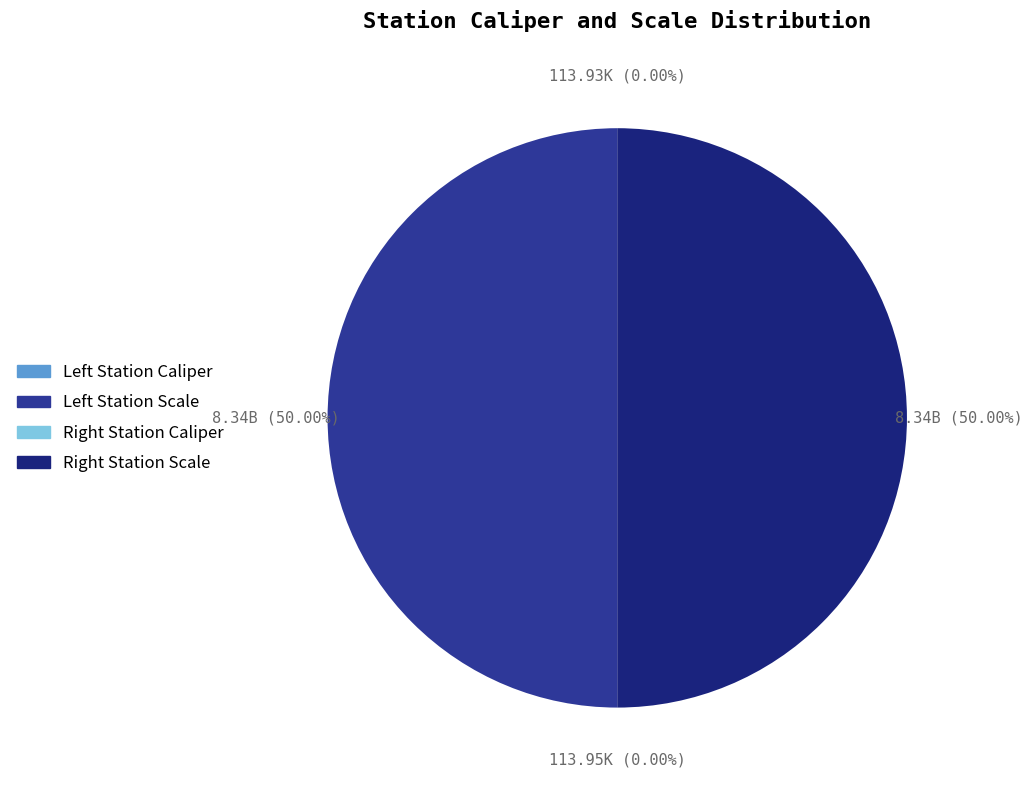

Rank the categories by value from highest to lowest.

Left Station Scale, Right Station Scale, Right Station Caliper, Left Station Caliper